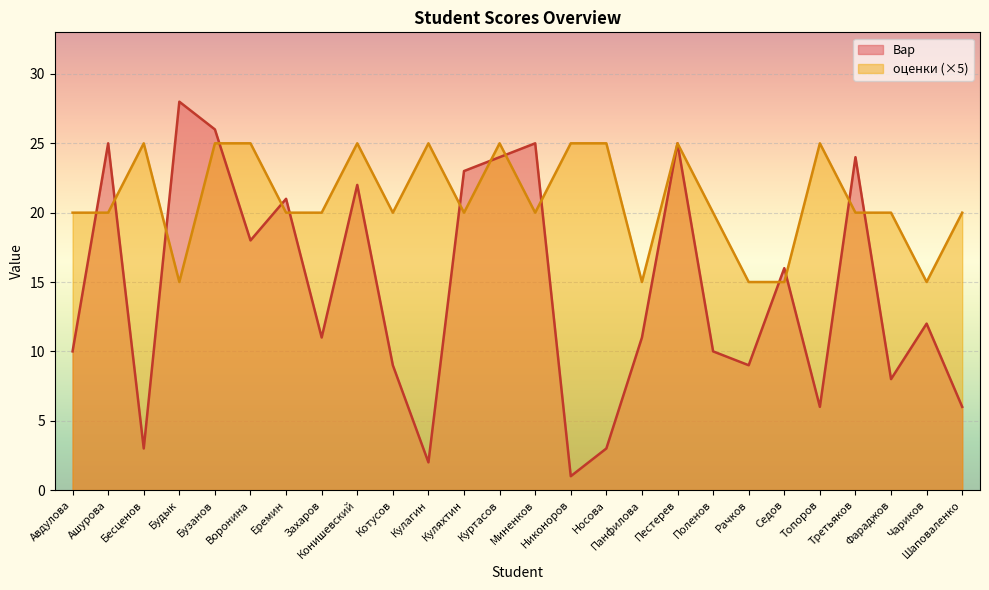

What is the value of the Вар point at the 5th from the left?

26